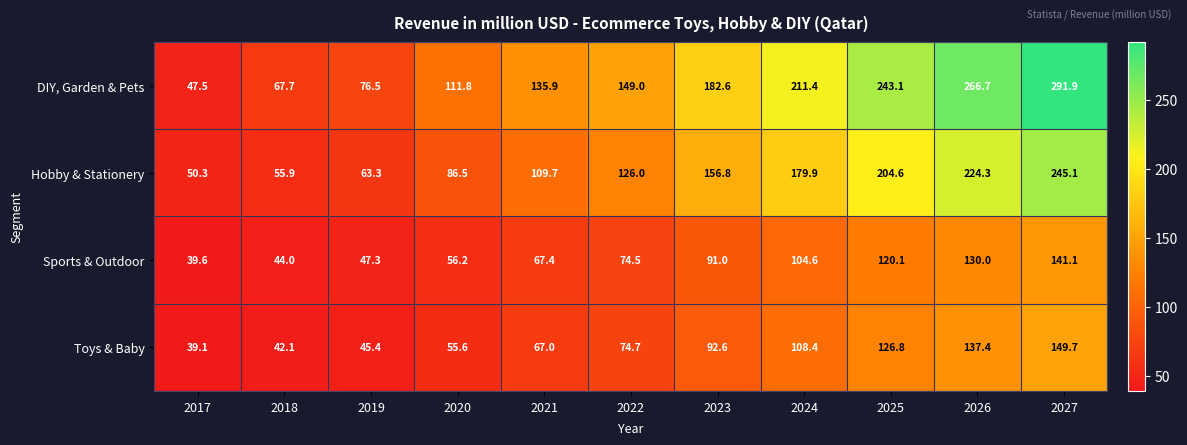

List the series in order of their peak value, lowest first.

Sports & Outdoor, Toys & Baby, Hobby & Stationery, DIY, Garden & Pets